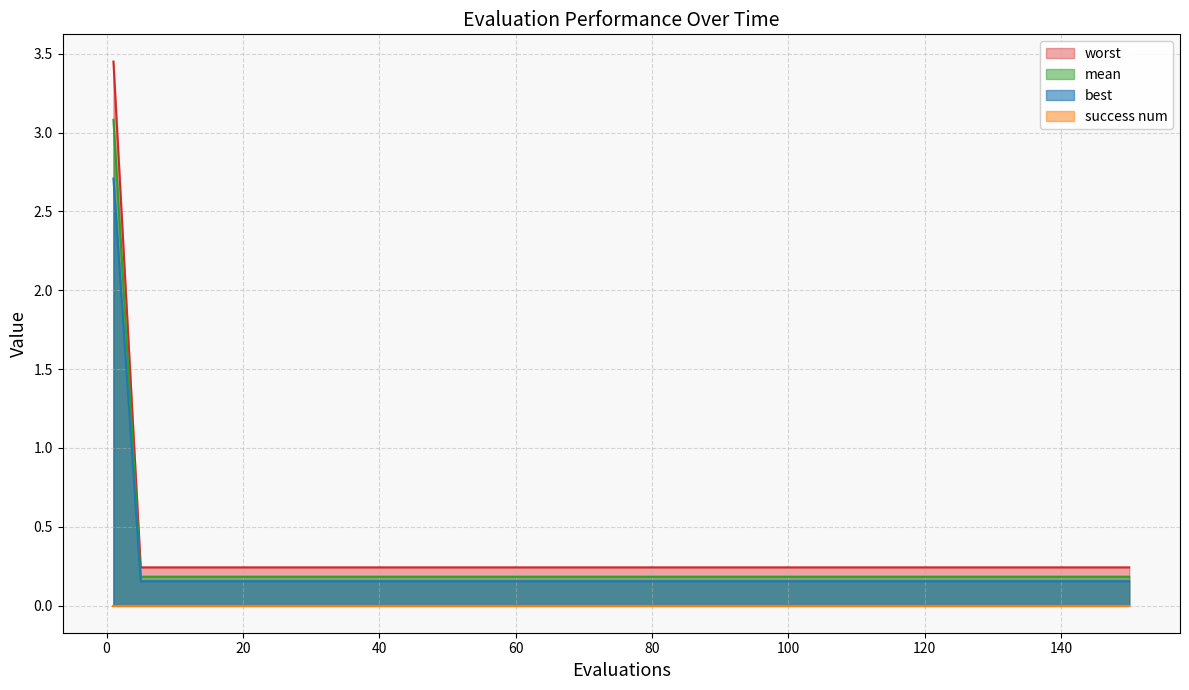

Which series has the largest range (max minus min)?

worst